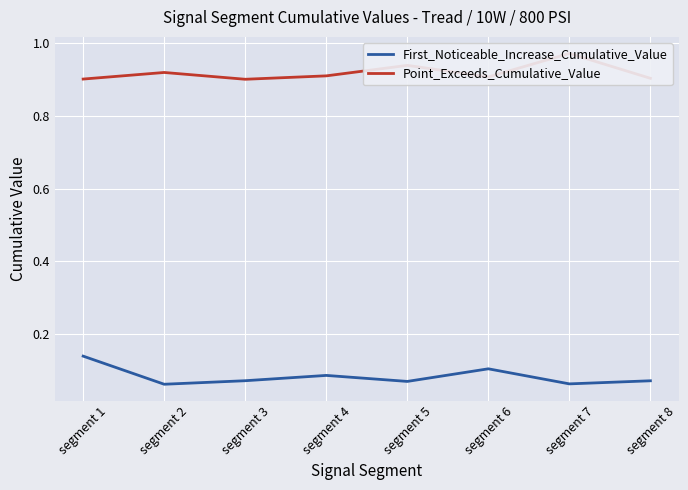

What is the difference between the maximum and minimum values in the Point_Exceeds_Cumulative_Value series?

0.1